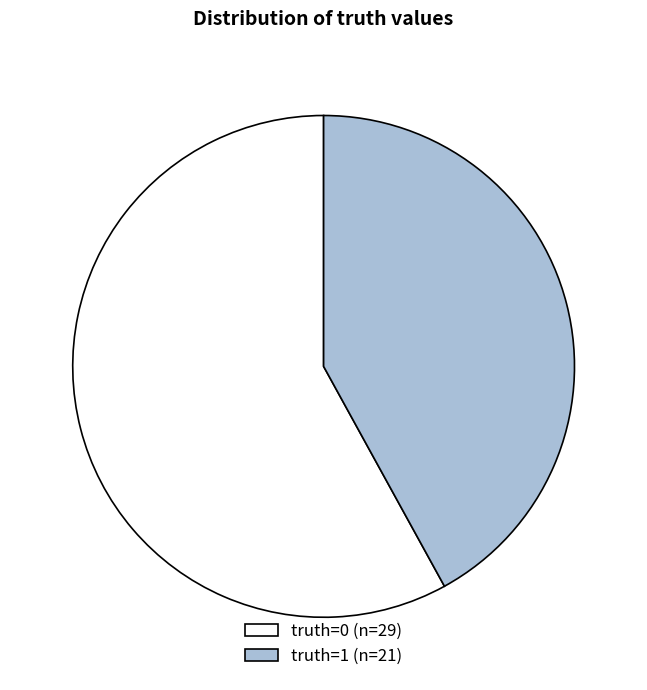

Does any single category account for the majority?

Yes